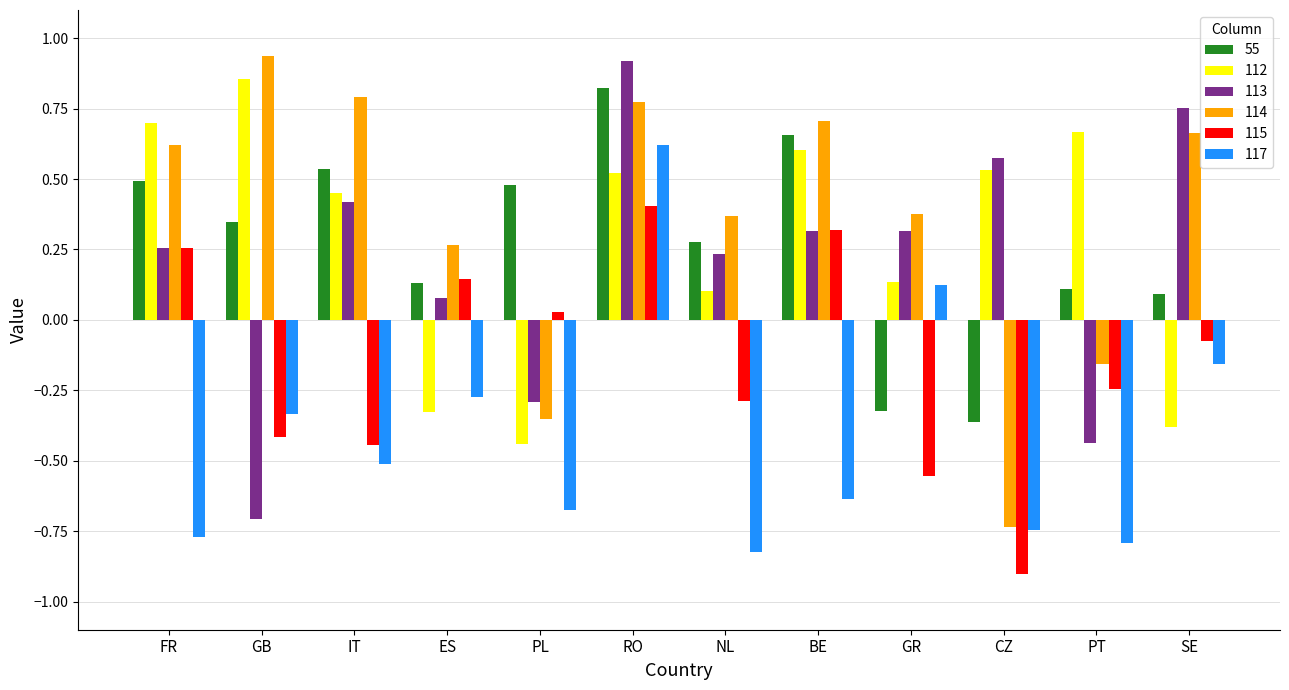

At which label is 115 closest to 0?

PL